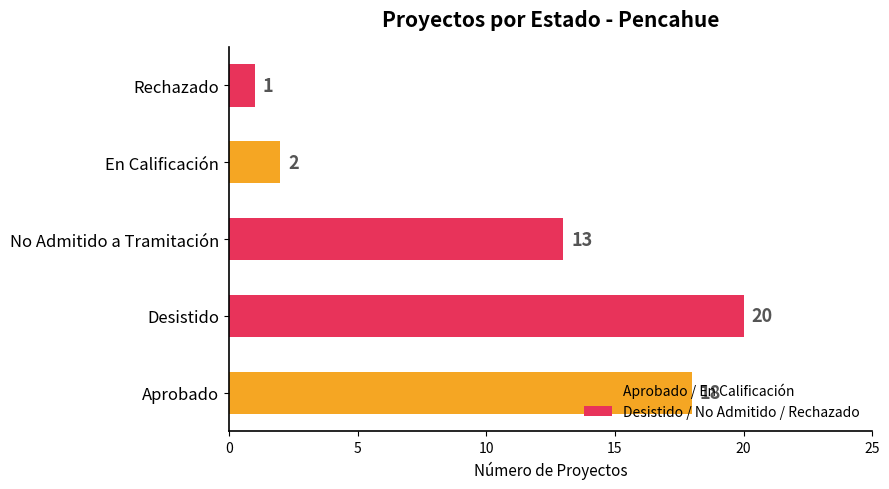

Between Desistido and No Admitido a Tramitación, which is larger?

Desistido